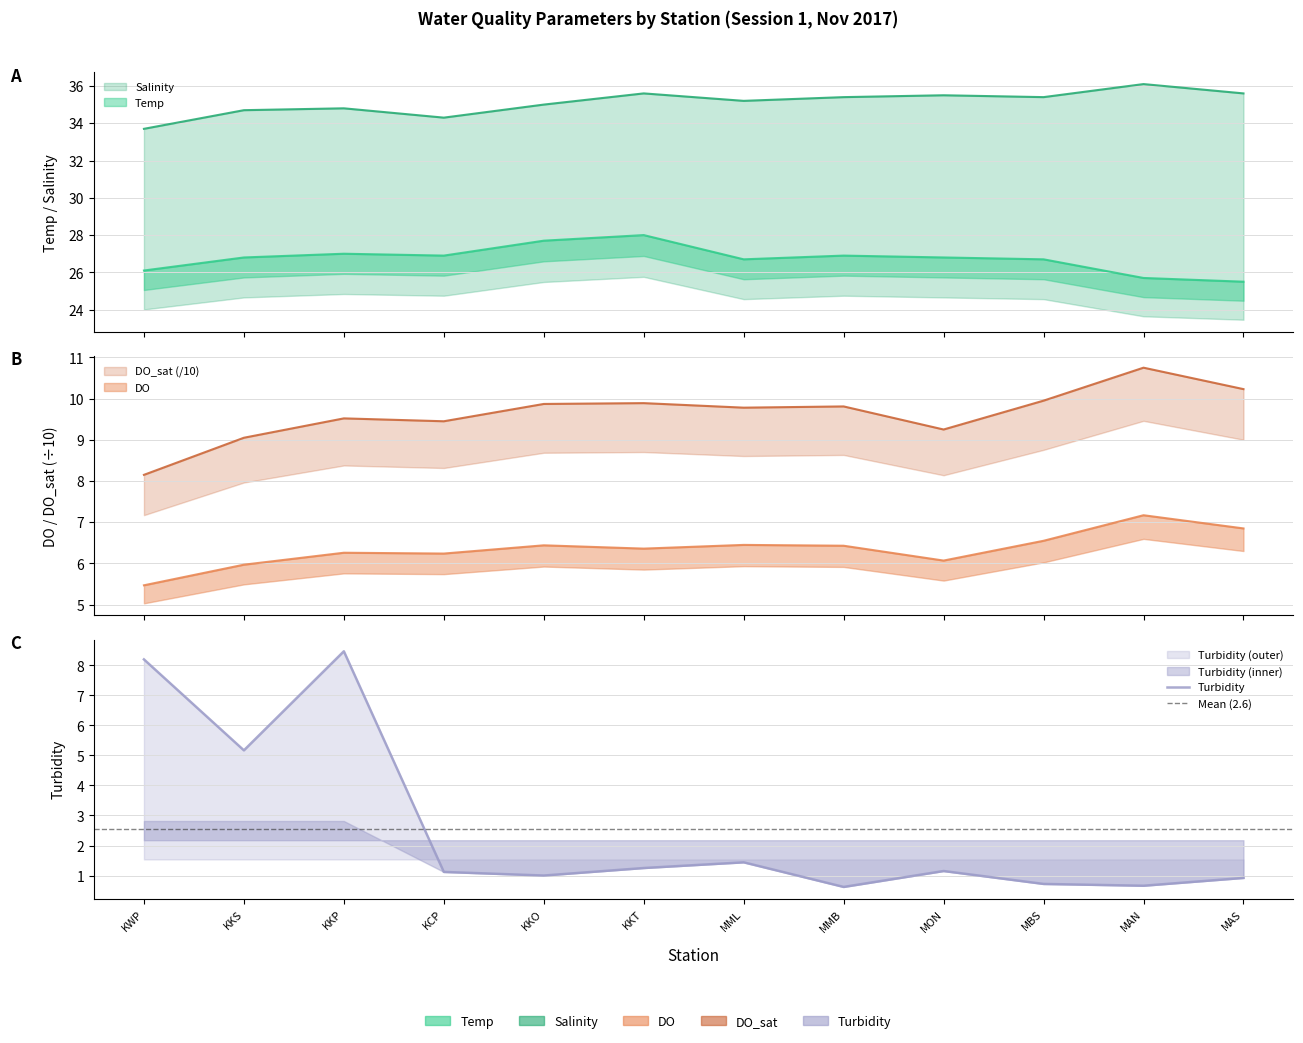

What are all the series names shown in the legend?

Temp, Salinity, DO, DO_sat, Turbidity